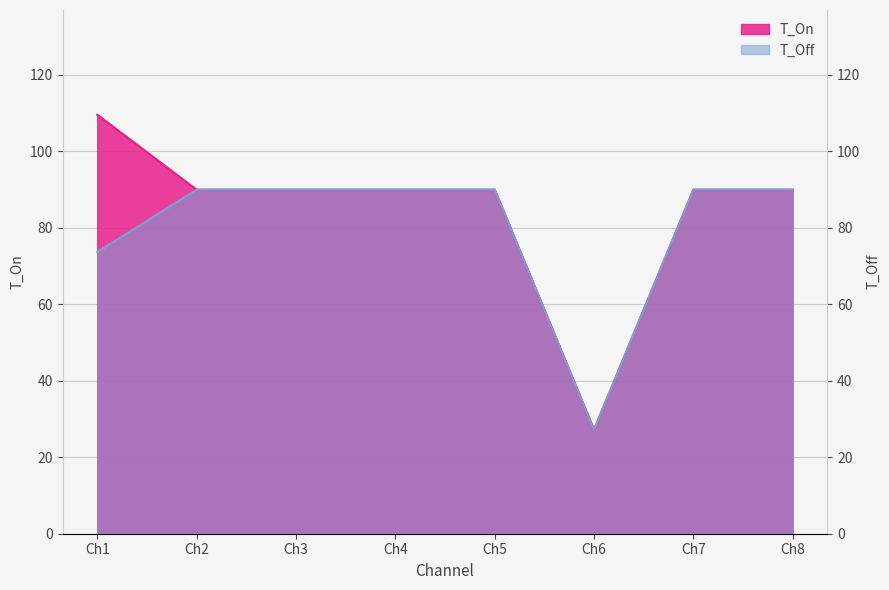

At which category is the sum across all series the highest?

Ch1